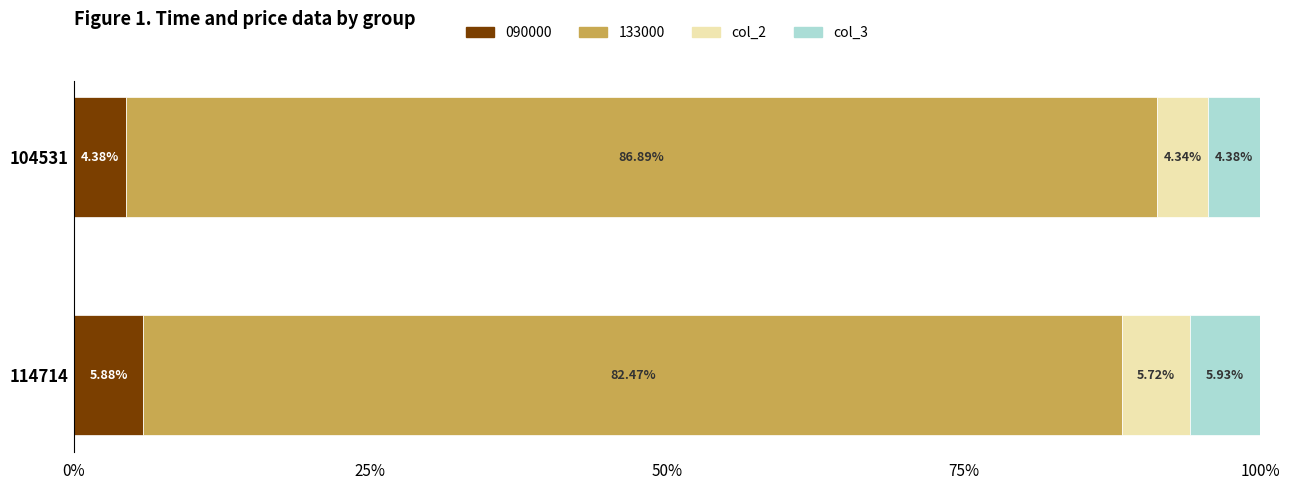

What is the sum of the 090000 values at 104531 and 114714?

10.3